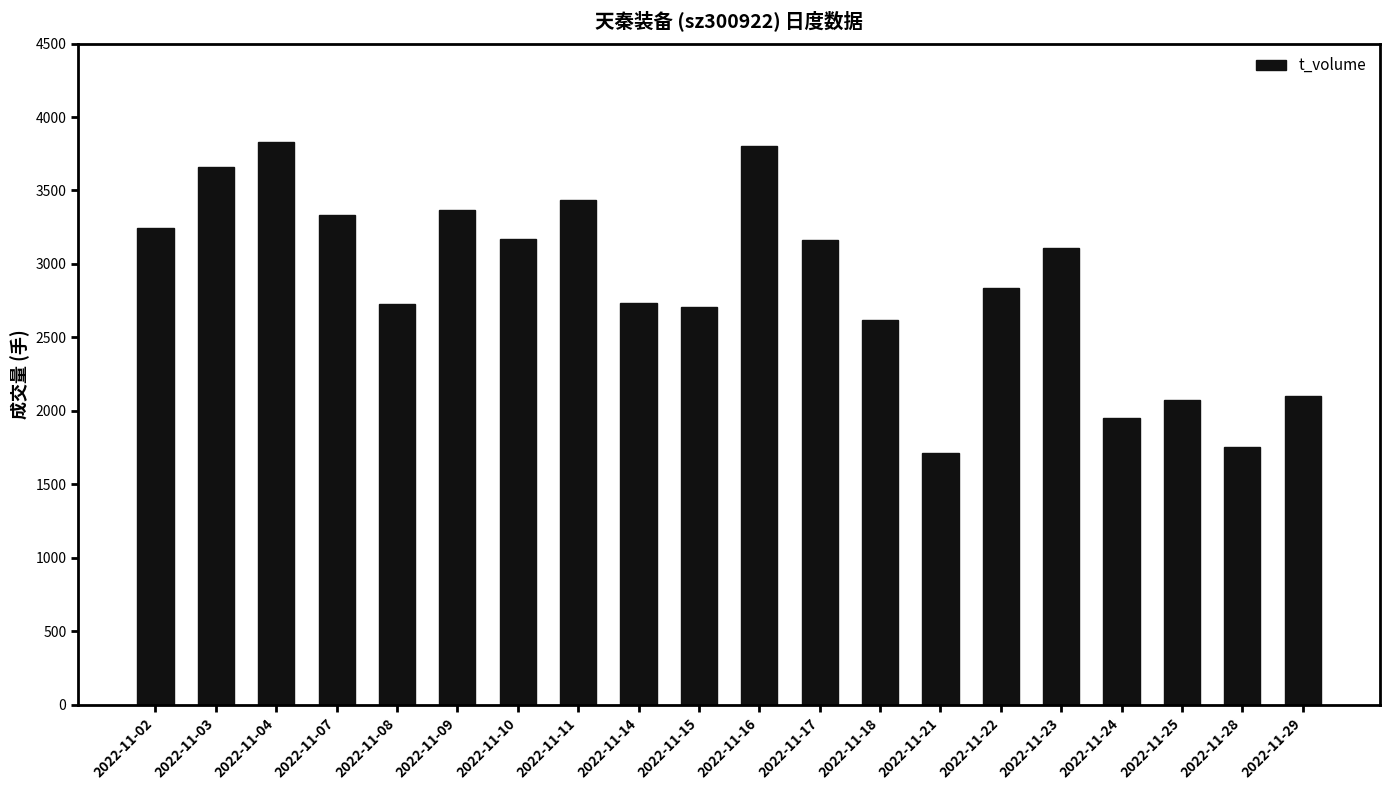

What is the minimum value shown in the chart?

1714